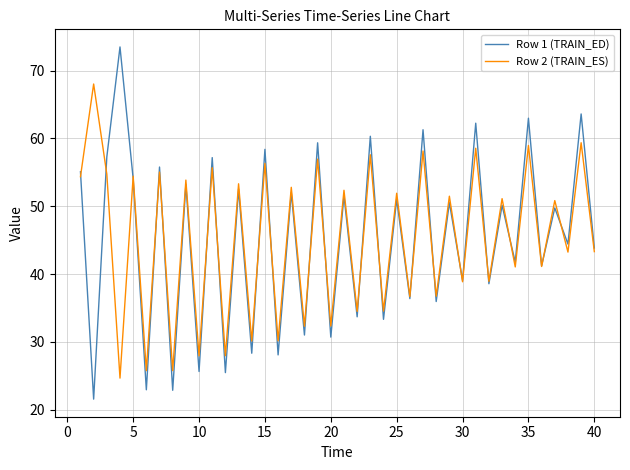

What is the smallest value displayed?

21.5